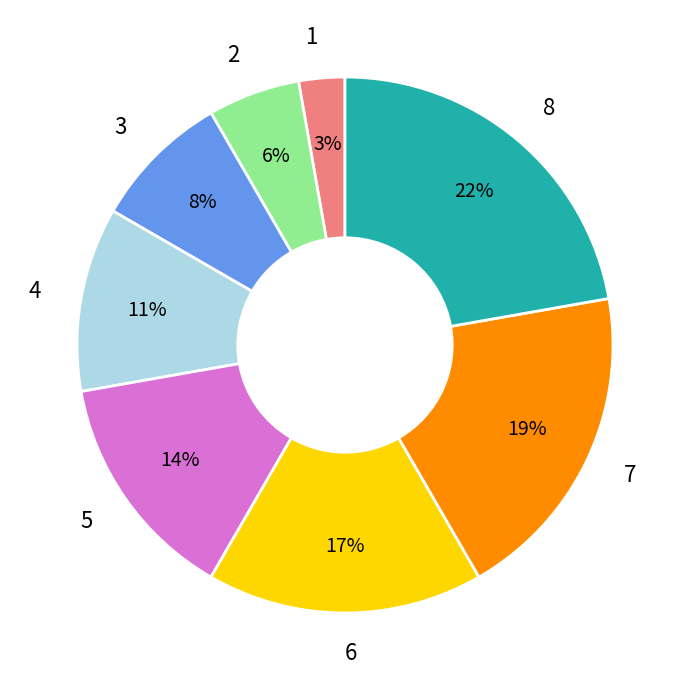

Is it true that 8 is 22% of the pie?

True